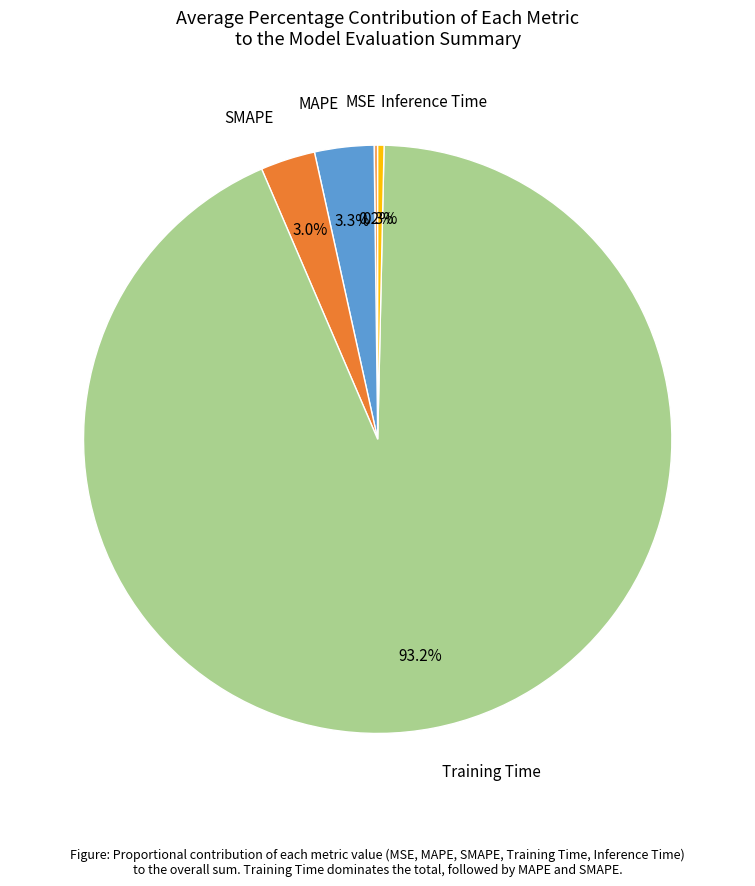

Is Training Time the majority of the pie?

Yes